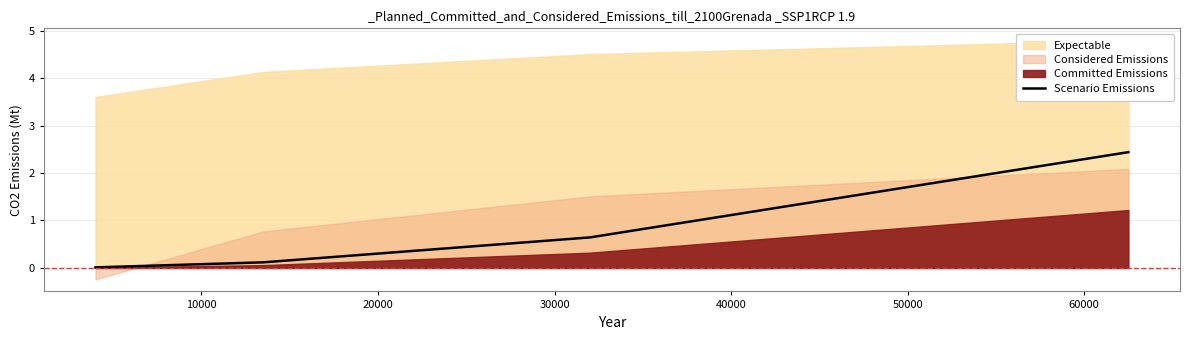

True or false: Scenario Emissions has more than 2 points higher than both neighbors.

False